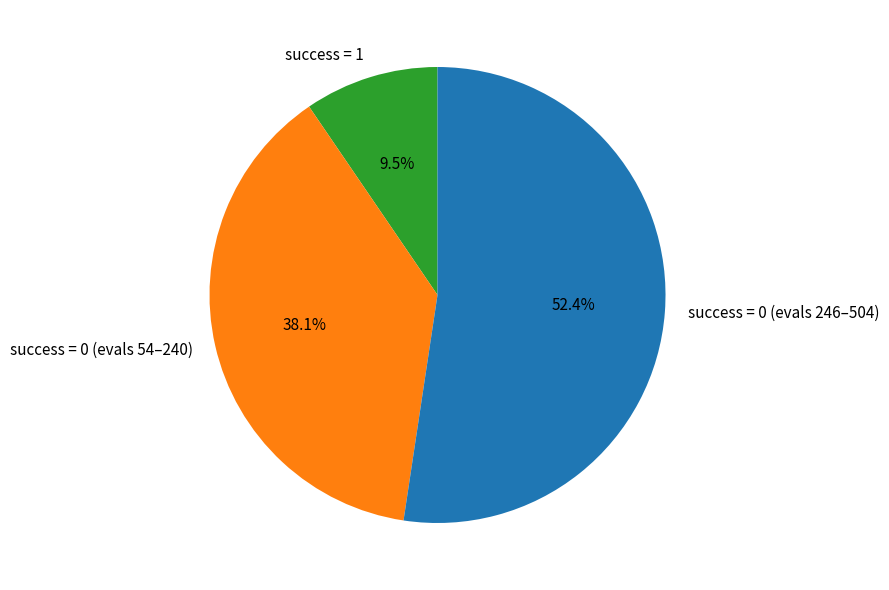

Is there any slice that represents more than half of the pie?

Yes